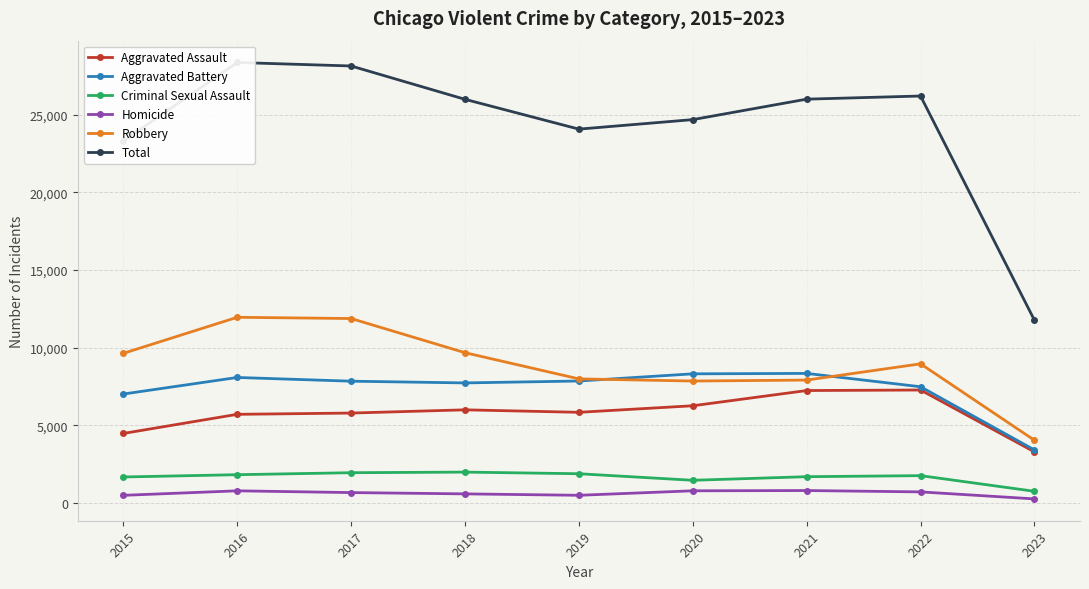

How many series are shown in this chart?

6